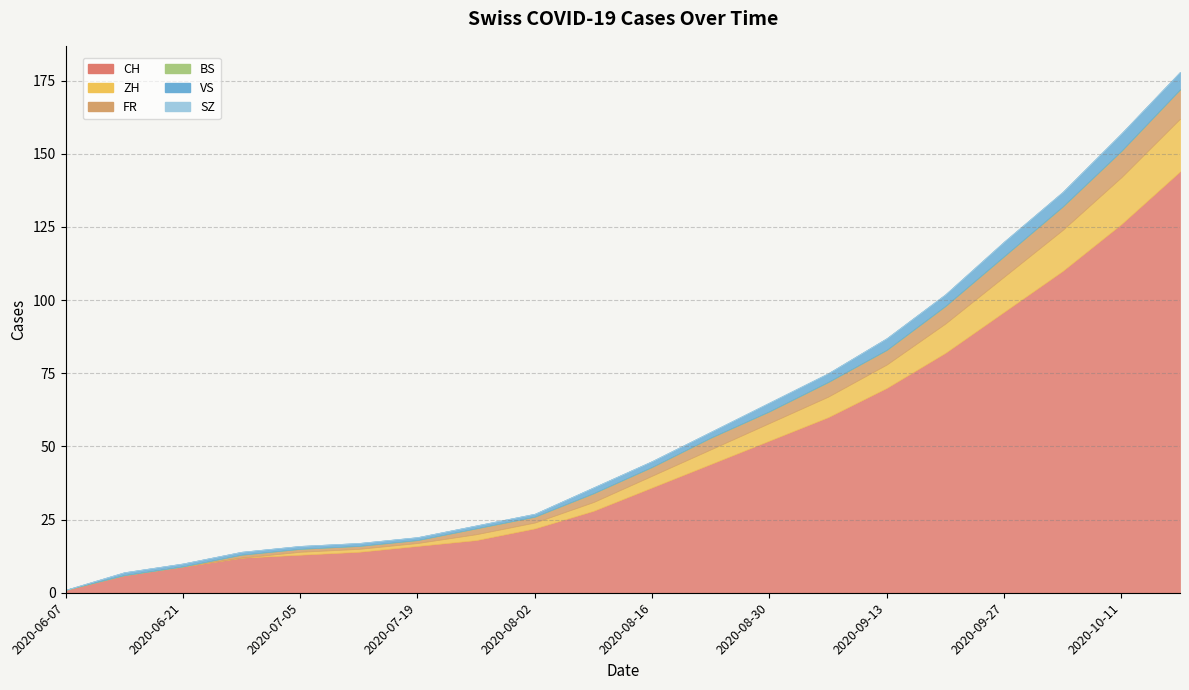

Is it true that CH equals 23 at 2020-07-19?

False